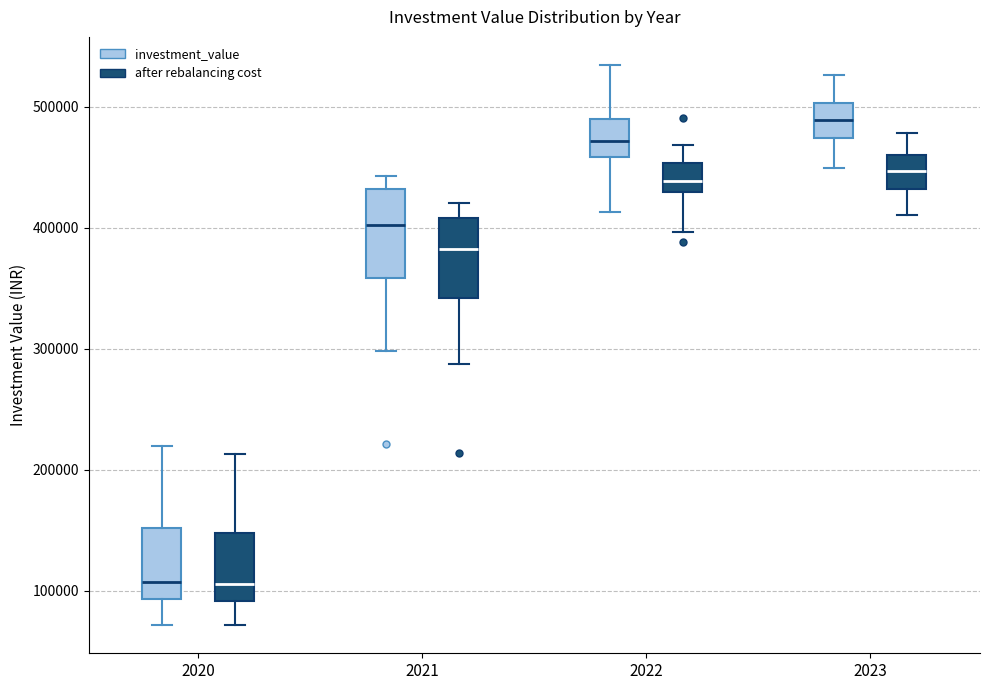

Where does the lower whisker of the box for 2022 (investment_value) end on the y-axis? The values are not printed on the chart, so give them approximately, as read against the axis.

410000